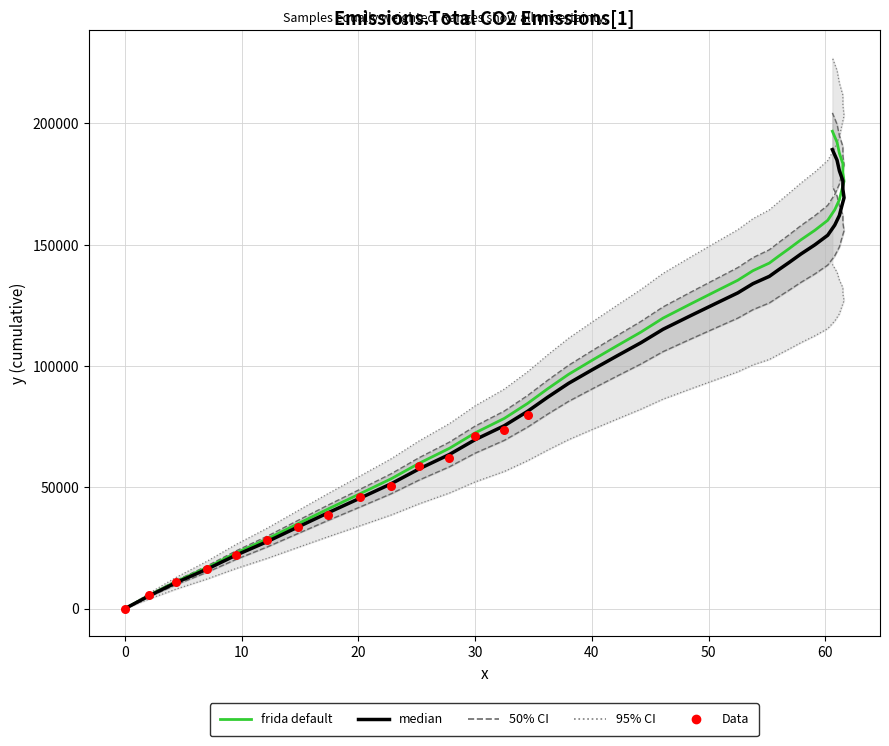

What is the total value across all series at 29?

335888